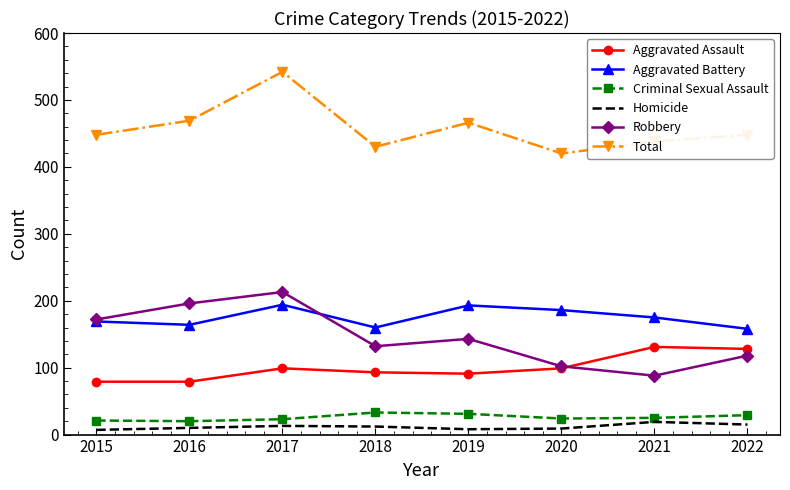

What is the spread (max minus min) of values at 2020?

411